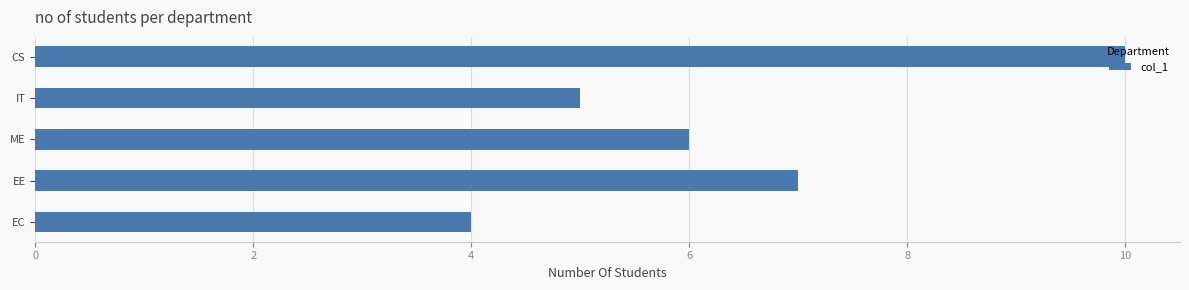

What is the greatest value displayed?

10